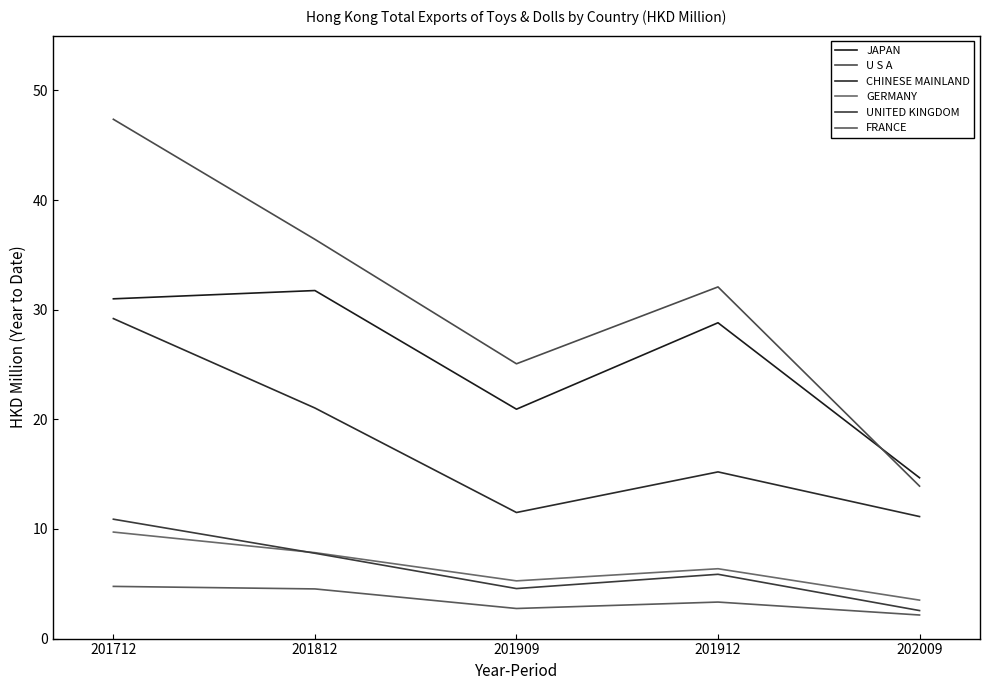

At which label is JAPAN closest to 23?

201909